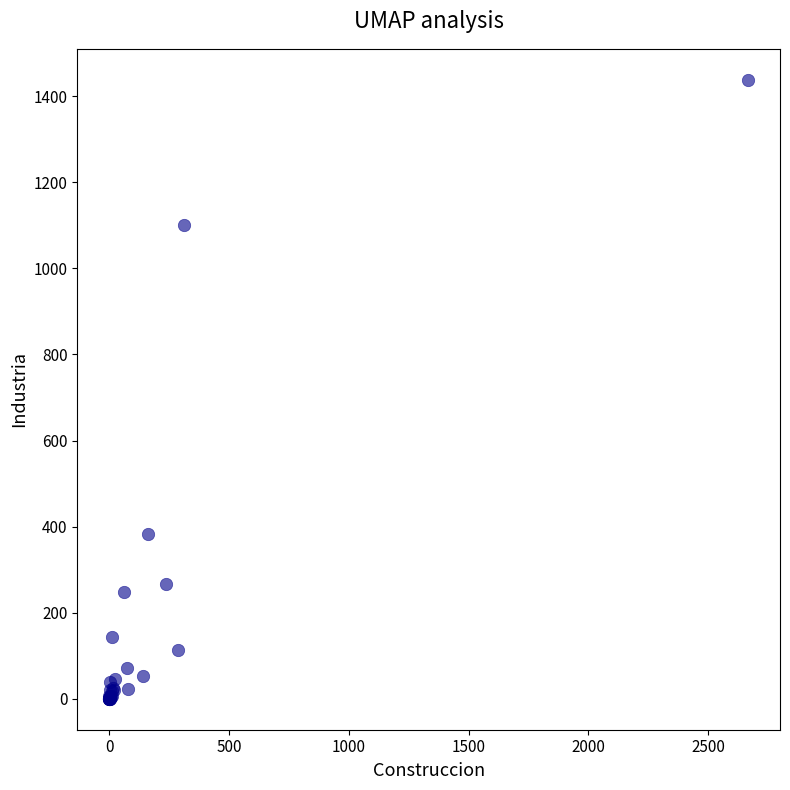

What Y value in the scatter plot is closest to 719?

383